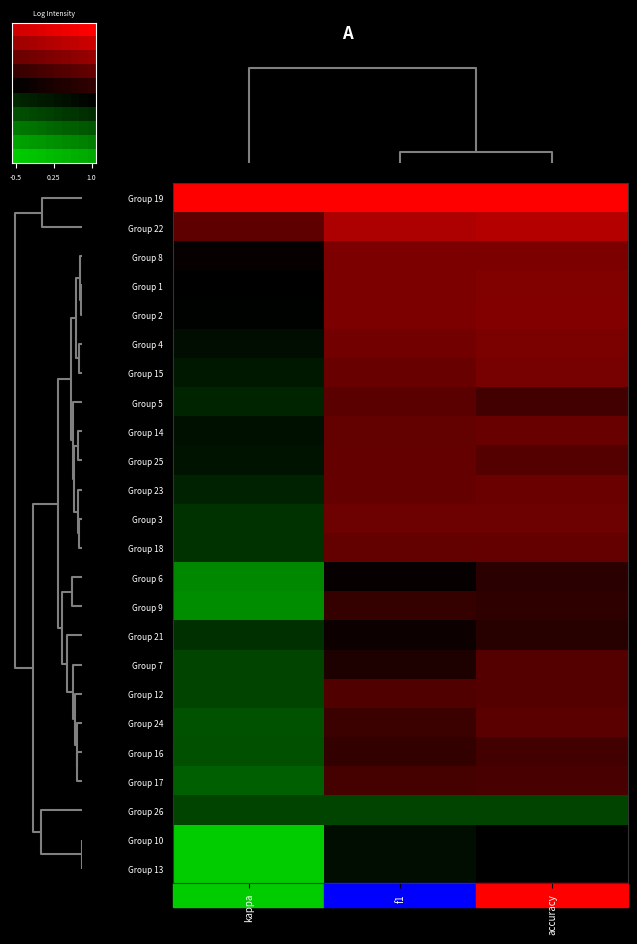

Rank the series by their maximum value, from lowest to highest.

Group 26, Group 10, Group 13, Group 21, Group 6, Group 9, Group 16, Group 17, Group 7, Group 12, Group 5, Group 24, Group 25, Group 18, Group 14, Group 23, Group 3, Group 15, Group 4, Group 8, Group 1, Group 2, Group 22, Group 19